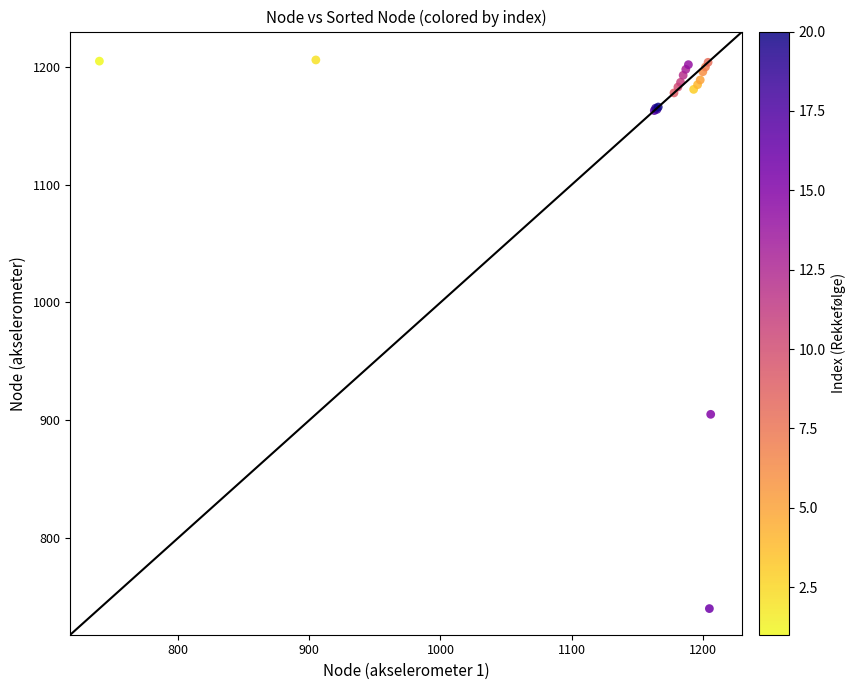

What Y value in the scatter plot is closest to 973?

905